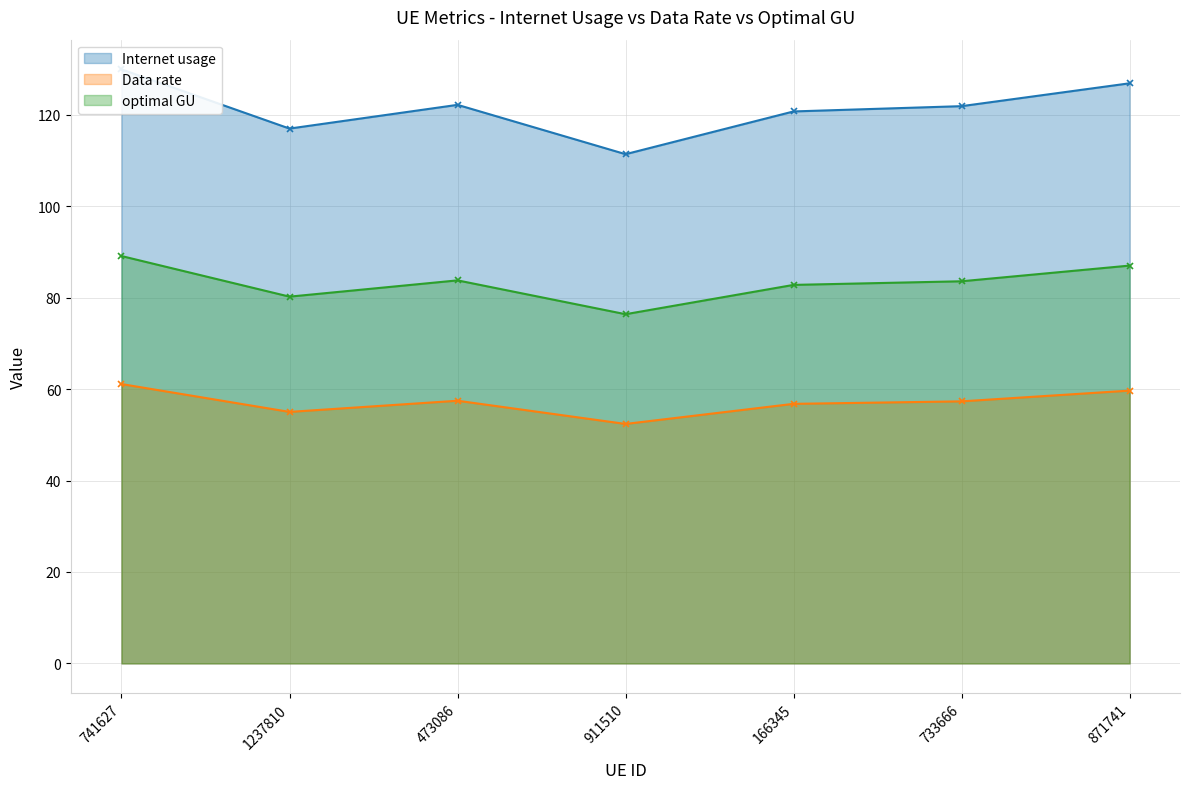

Read the Data rate value at 166345.

56.8